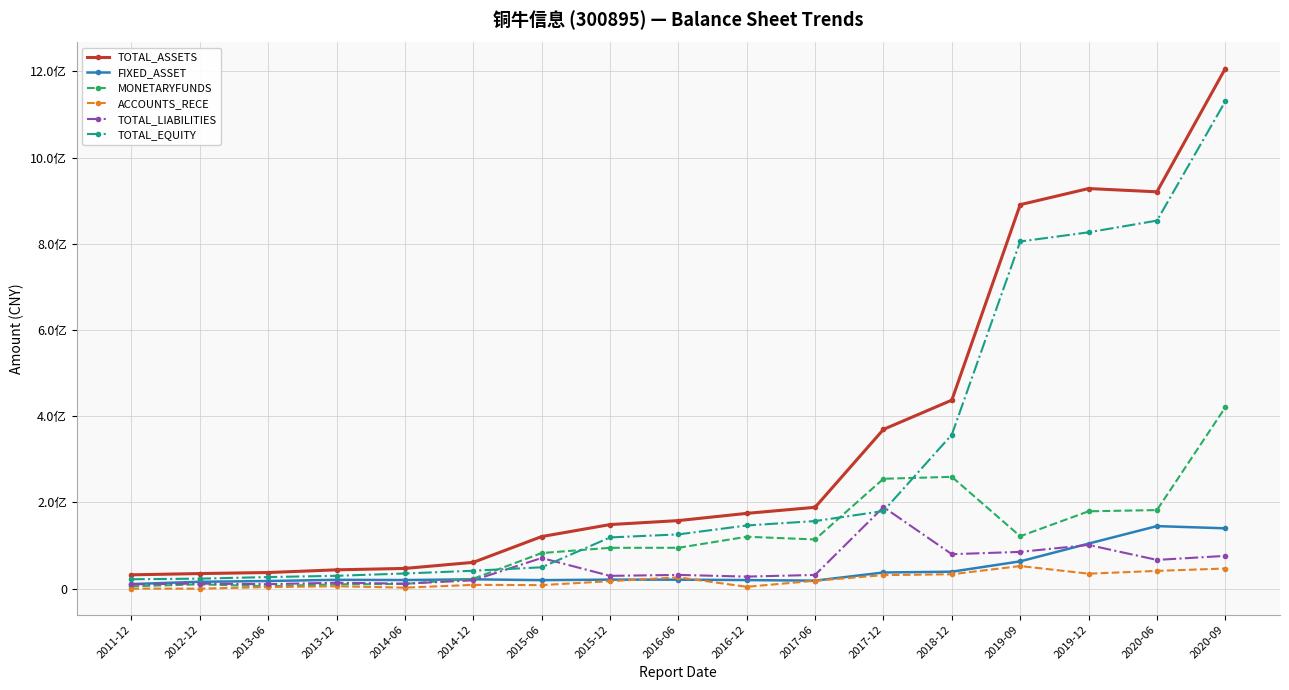

What is the lowest value of the TOTAL_EQUITY series?

21932185.5